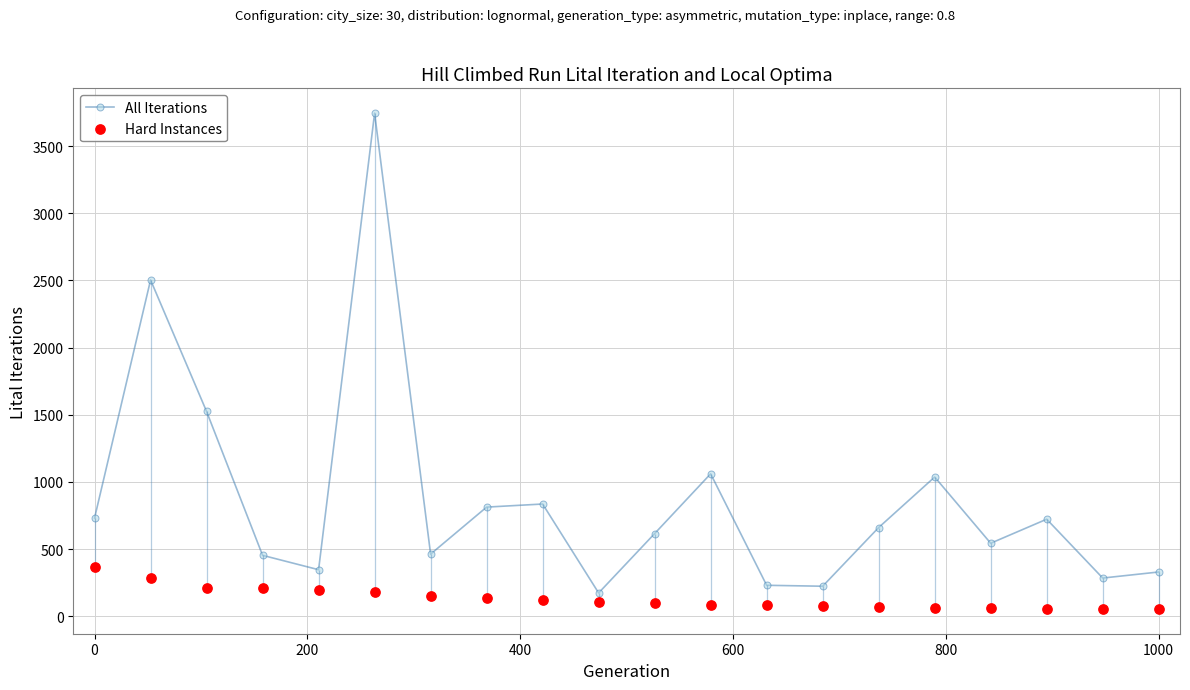

How many interior local peaks does the All Iterations series have?

6